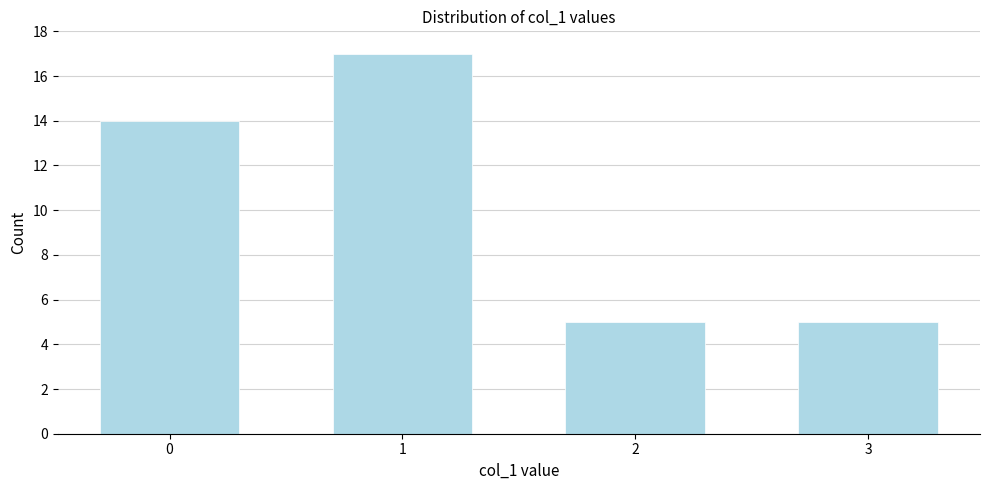

Reading left to right, extract all data points from this chart.

14	17	5	5